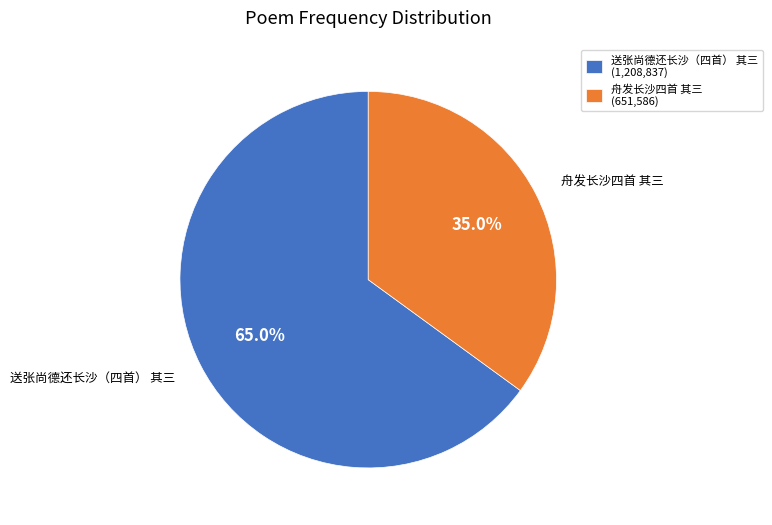

Is there a majority slice in this chart?

Yes